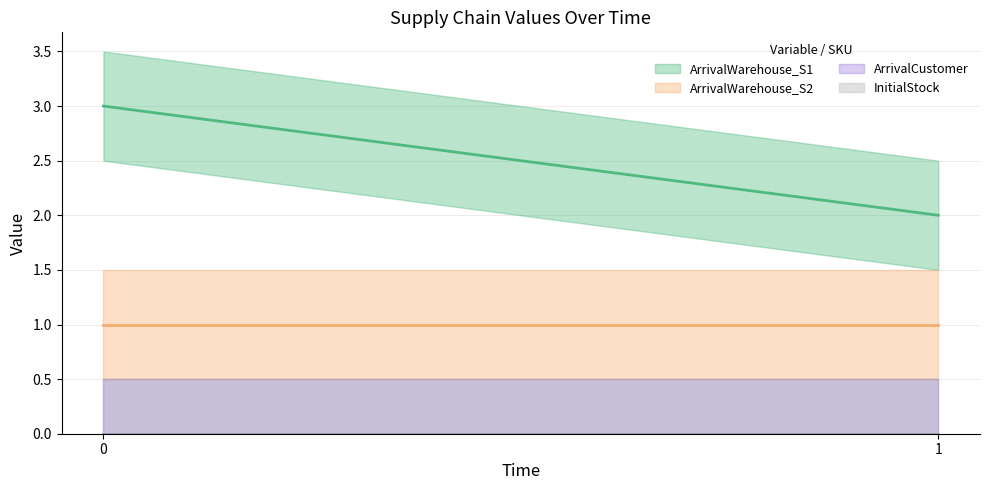

How many ArrivalWarehouse_S1 values are between 2 and 3?

2